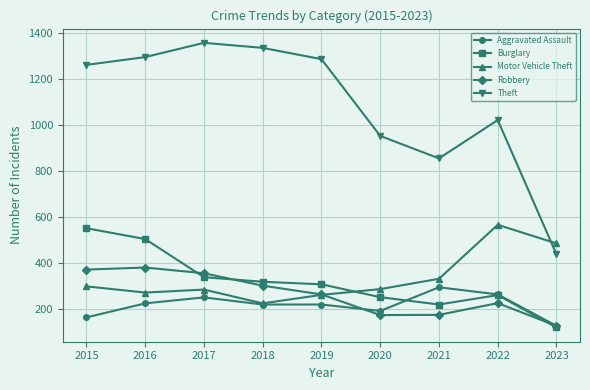

True or false: Robbery and Theft cross at least once.

False